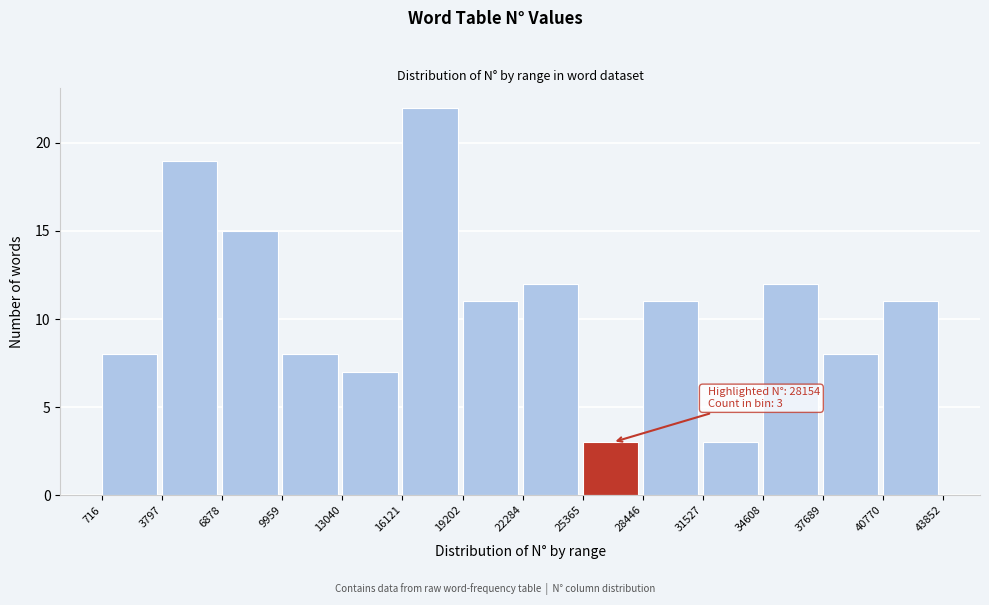

Which range on the x-axis has the tallest bar?

16121 to 19202